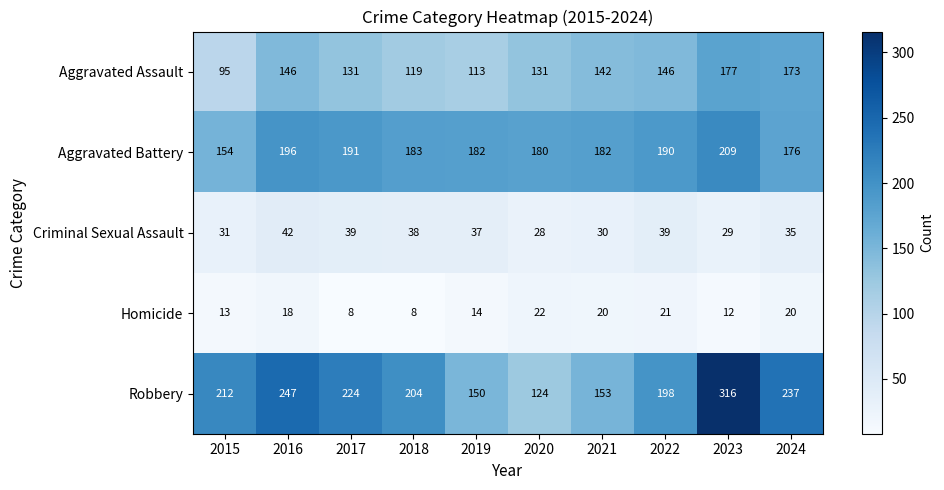

True or false: Aggravated Assault has a value of 146 at 2022.

True